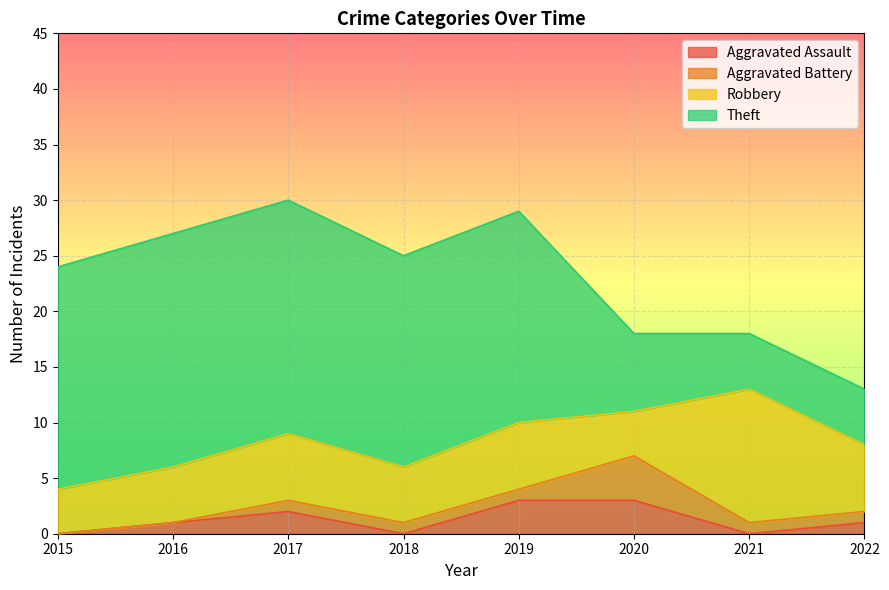

Does the chart display data point markers on the line(s)?

No